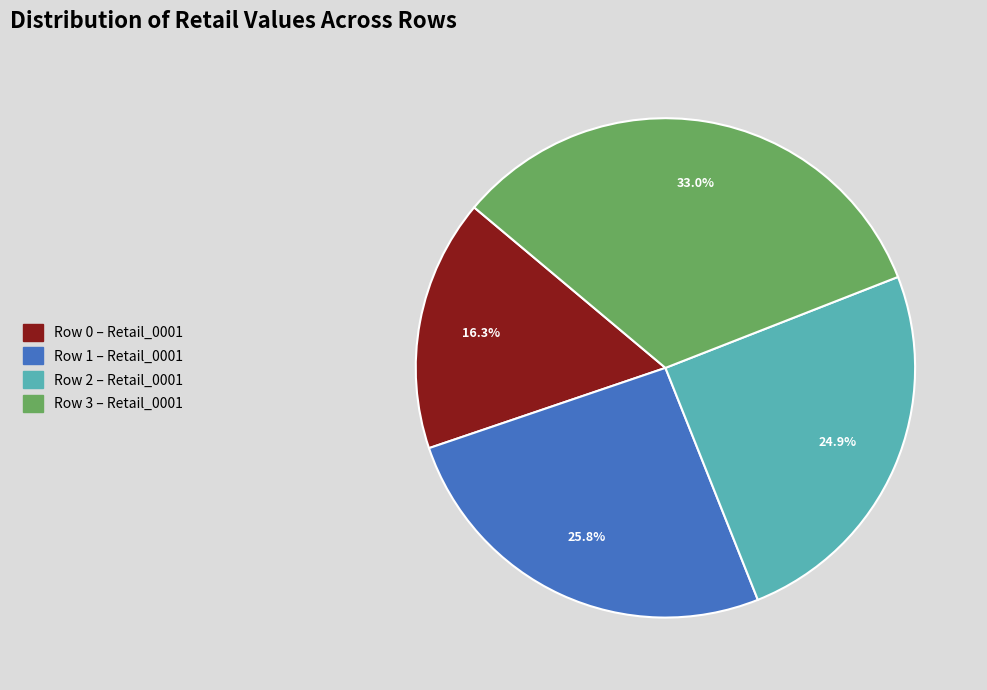

Rank the categories by value from lowest to highest.

Row 0 – Retail_0001, Row 2 – Retail_0001, Row 1 – Retail_0001, Row 3 – Retail_0001